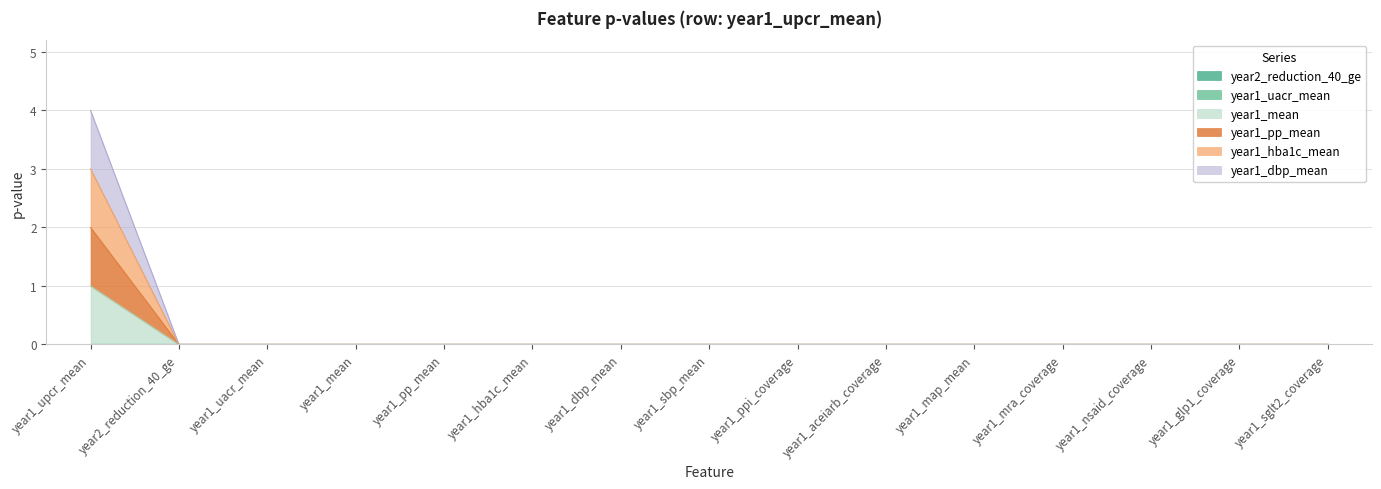

Between year1_pp_mean and year1_ppi_coverage, which is larger?

year1_pp_mean